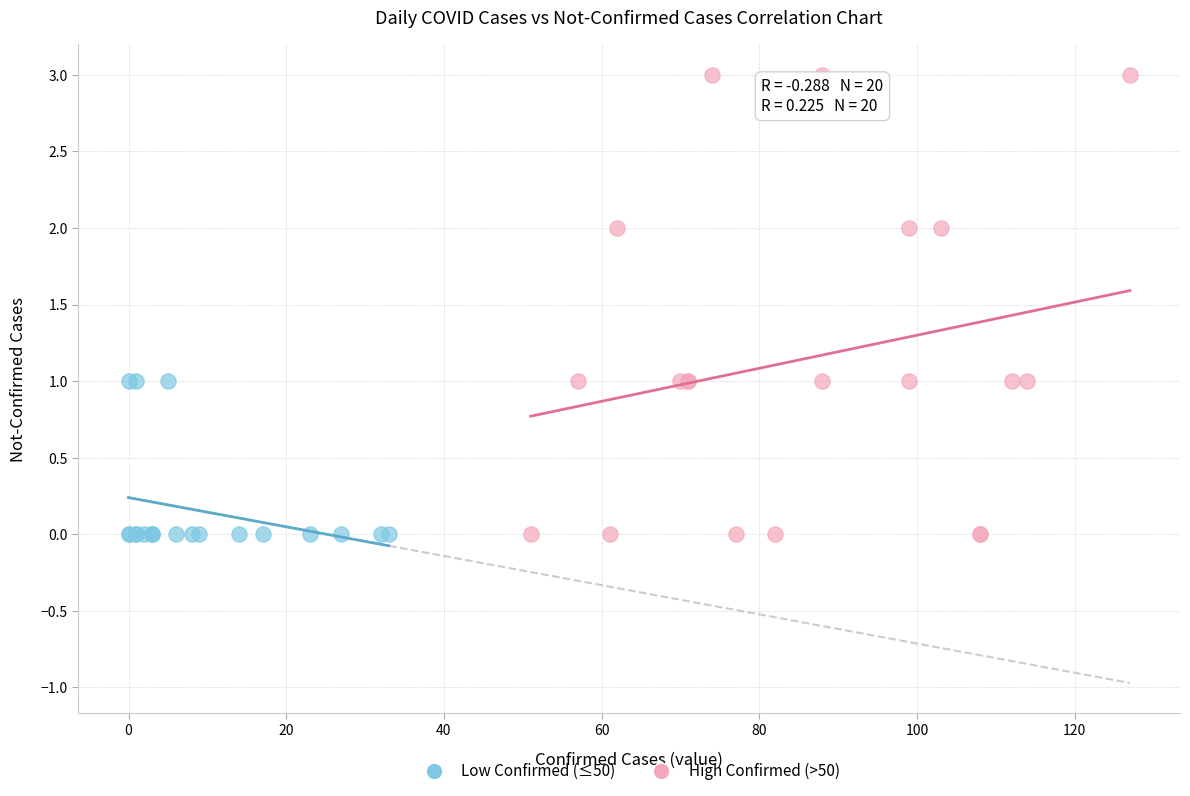

Which series reaches the maximum Y coordinate?

High Confirmed (>50)